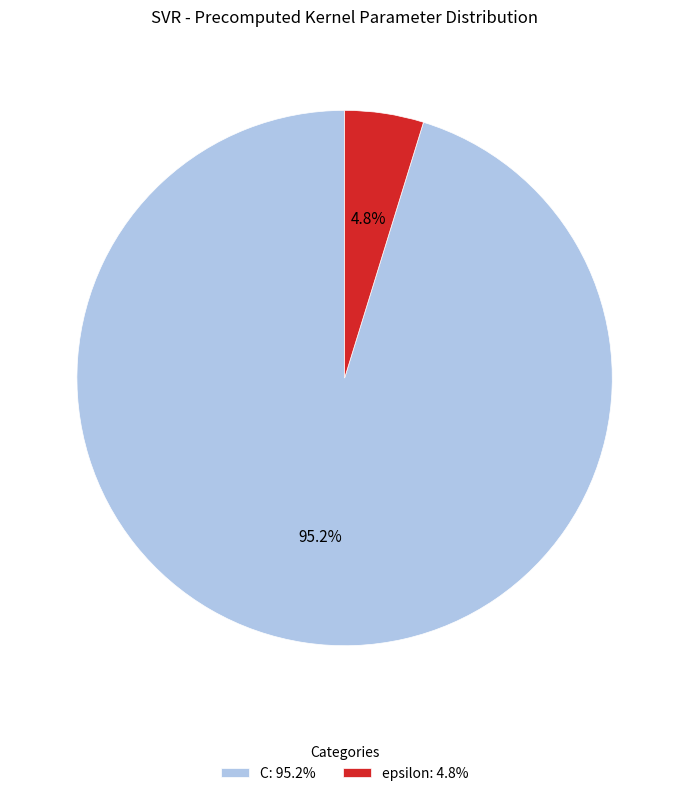

What portion of the pie excludes C?

4.8%